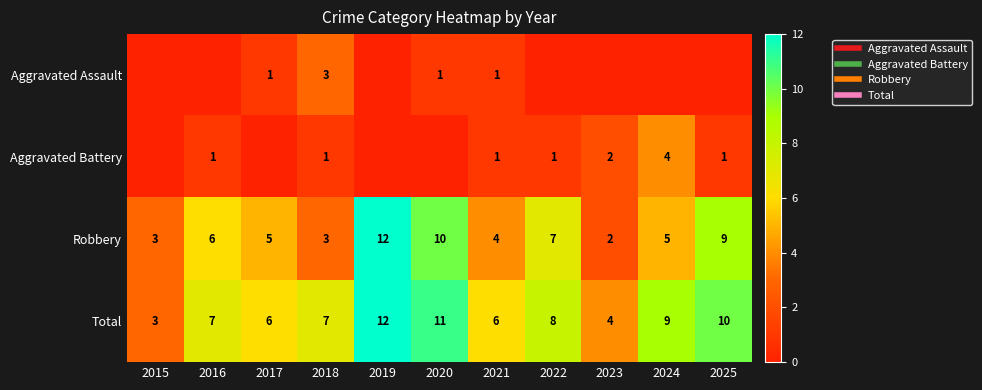

What is the difference between the maximum and second lowest values in the Robbery series?

9